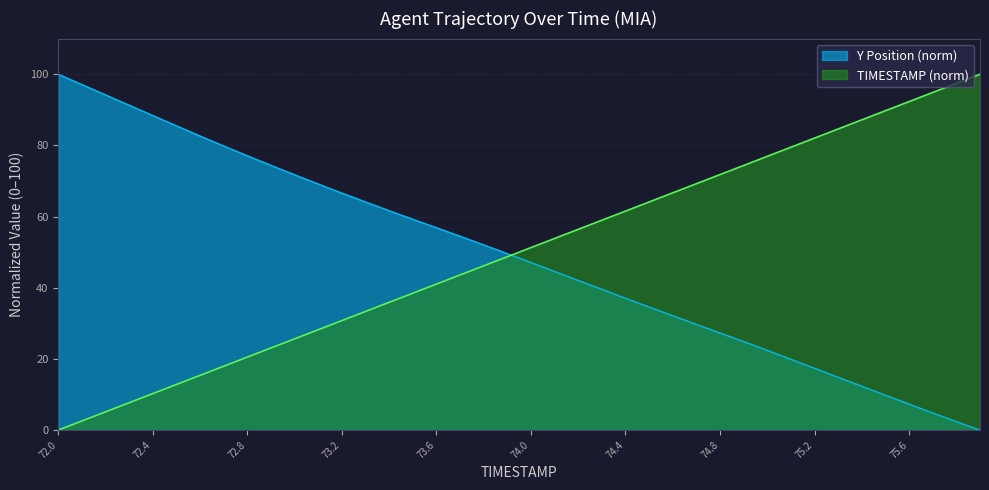

Is it true that TIMESTAMP equals 59.0 at 23?

True